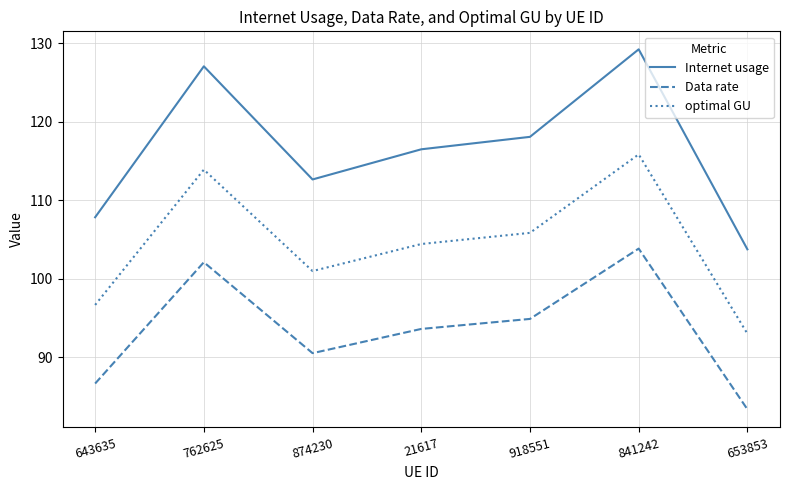

Rank the series by their maximum value, from lowest to highest.

Data rate, optimal GU, Internet usage